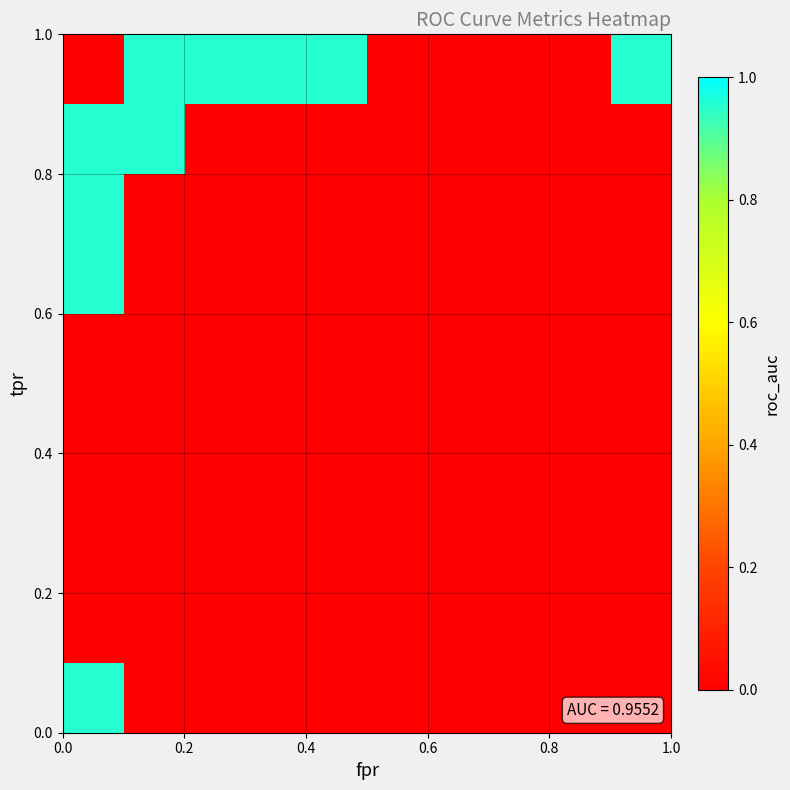

At how many categories does at least one series exceed 0?

6